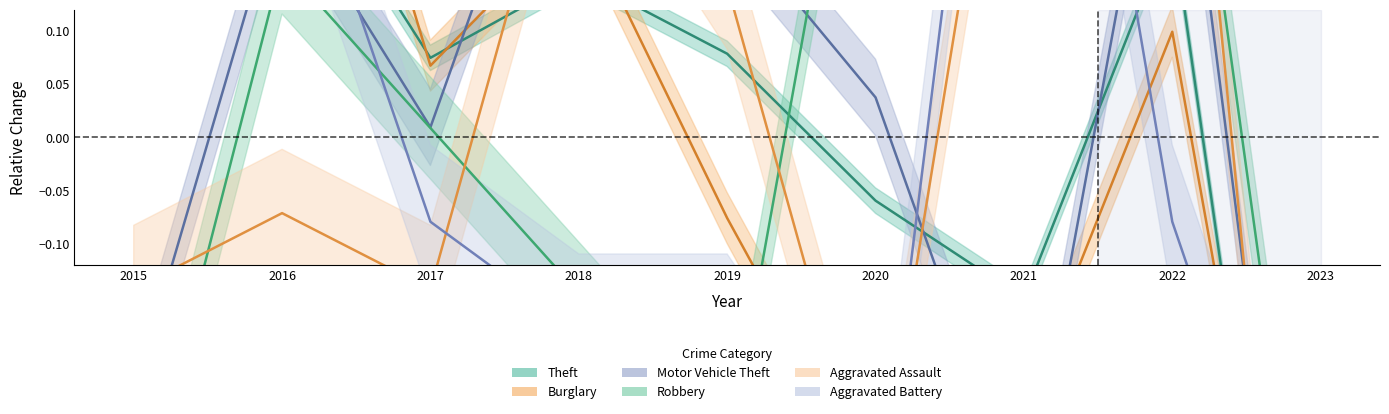

What is the difference between the maximum and minimum values in the Burglary series?

1.2